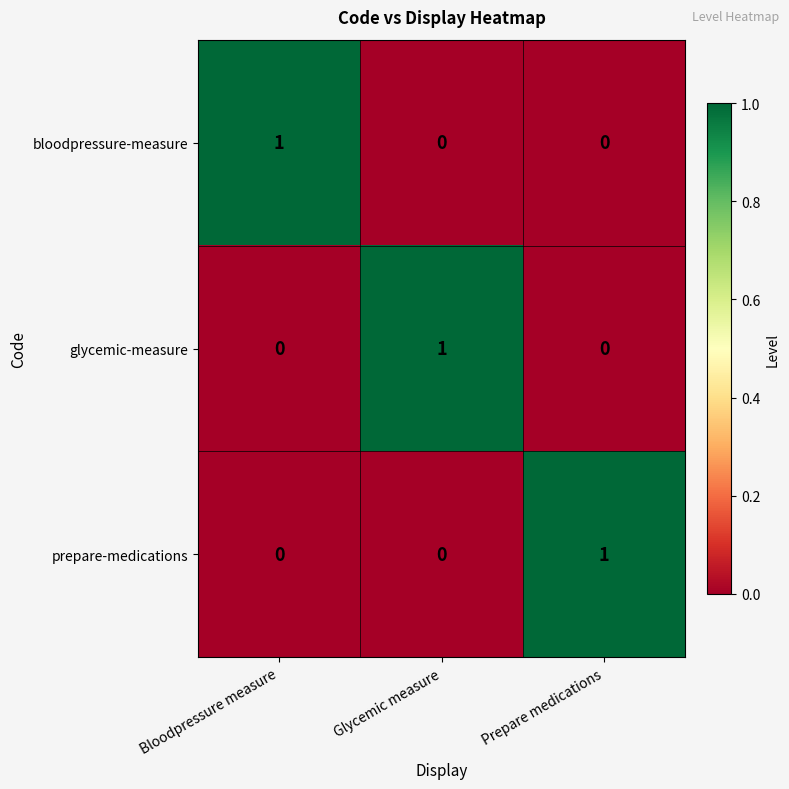

How many bloodpressure-measure values are between 0 and 1?

3